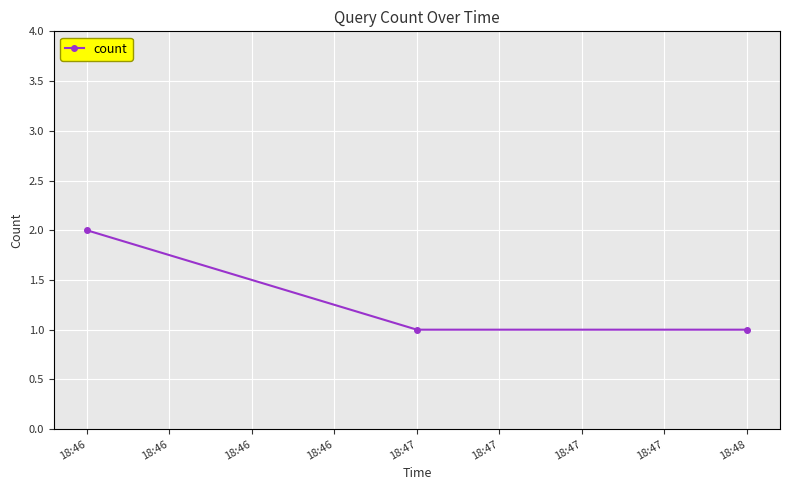

Reading left to right, transcribe all the data shown in this chart.

18:46=2	18:47=1	18:48=1